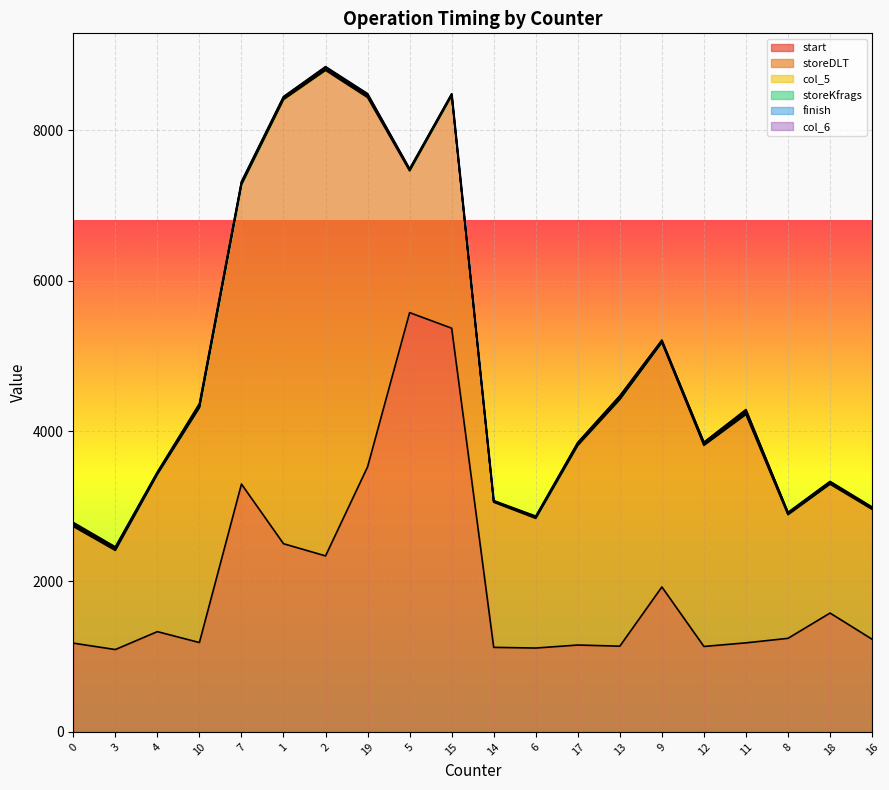

At which category does start reach its first local valley?

3